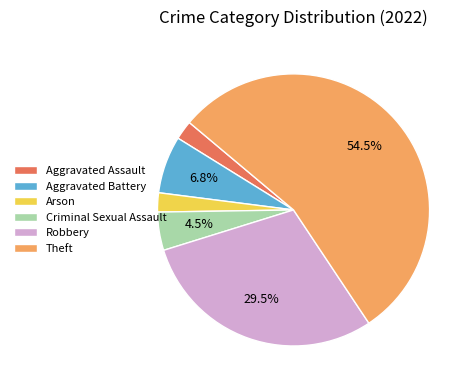

To the nearest percent, what is the combined percentage of Criminal Sexual Assault and Aggravated Battery?

11%